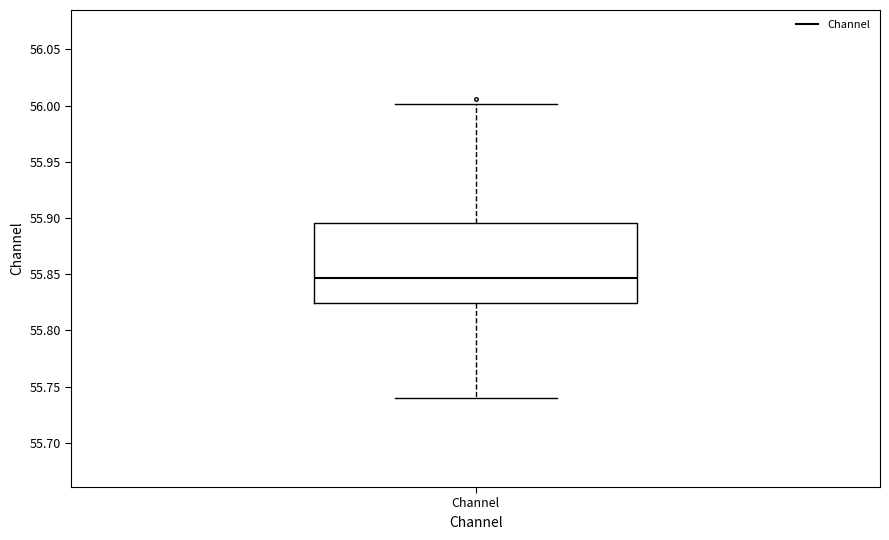

Transcribe this box plot: give where the median line is, the range the box spans, and where the two whiskers end, as read against the y-axis. The values are not printed on the chart, so give them approximately, as read against the axis.

median 55.845, box 55.825 to 55.895, whiskers 55.740 to 56.000